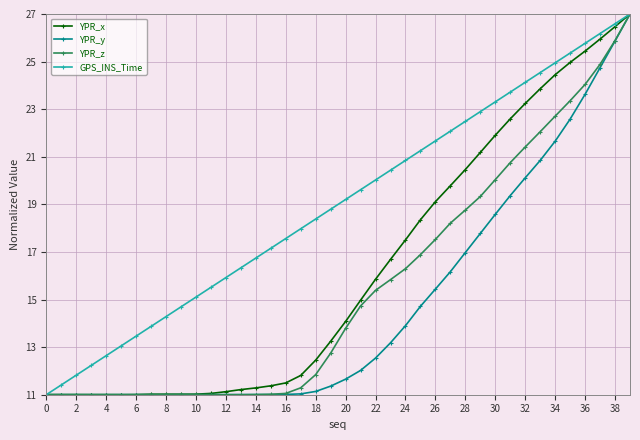

What is the smallest value displayed?

11.0